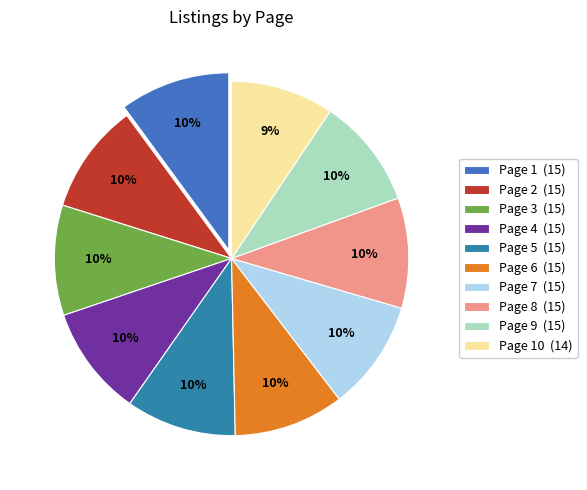

Which slice is the smallest?

Page 10 (14)